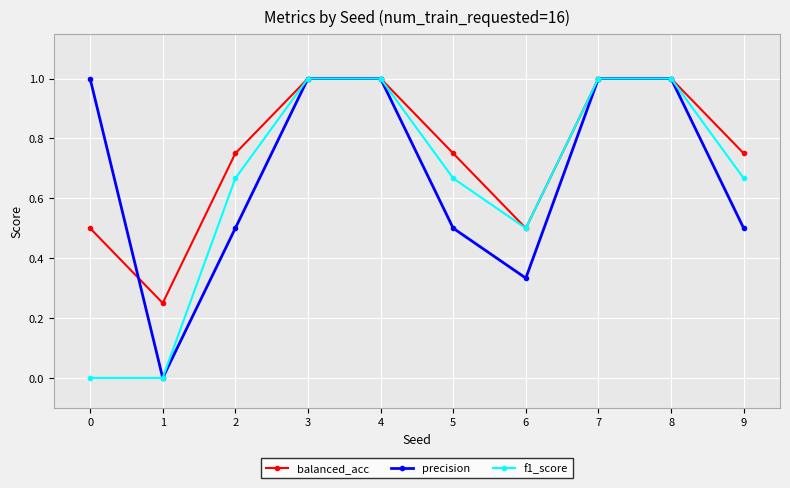

What is the total value across all series at 4?

3.0